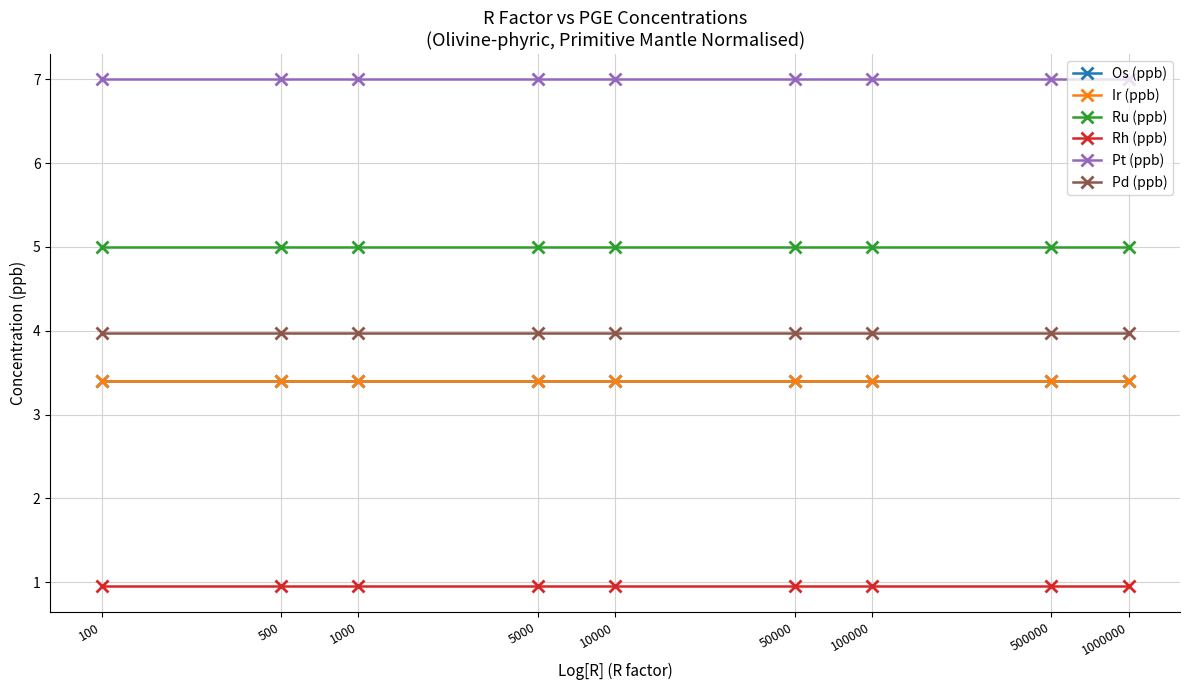

What is the total value across all series at 50000?

23.7